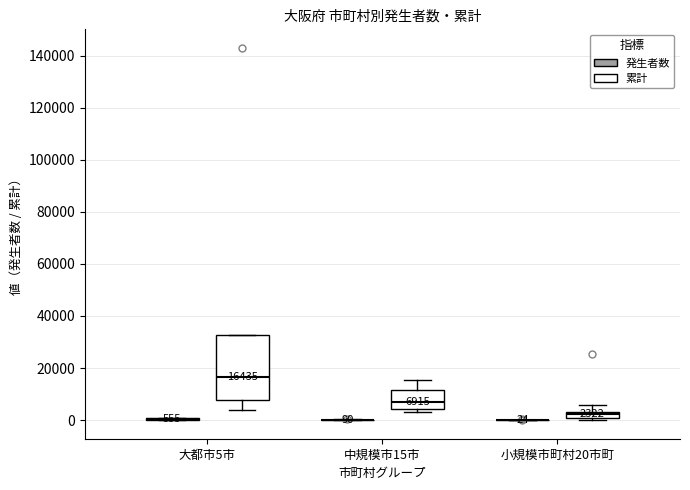

Comparing the boxes themselves (not the whiskers), which one is the tallest?

大都市5市 (累計)